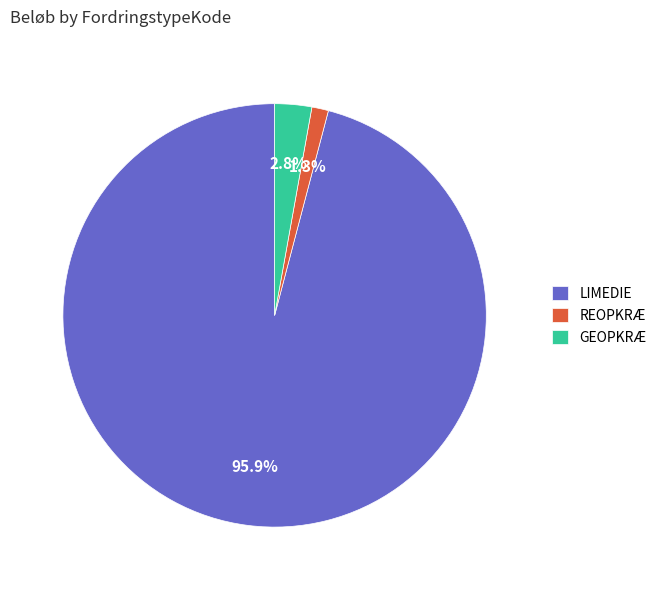

How many segments does this pie chart have?

3